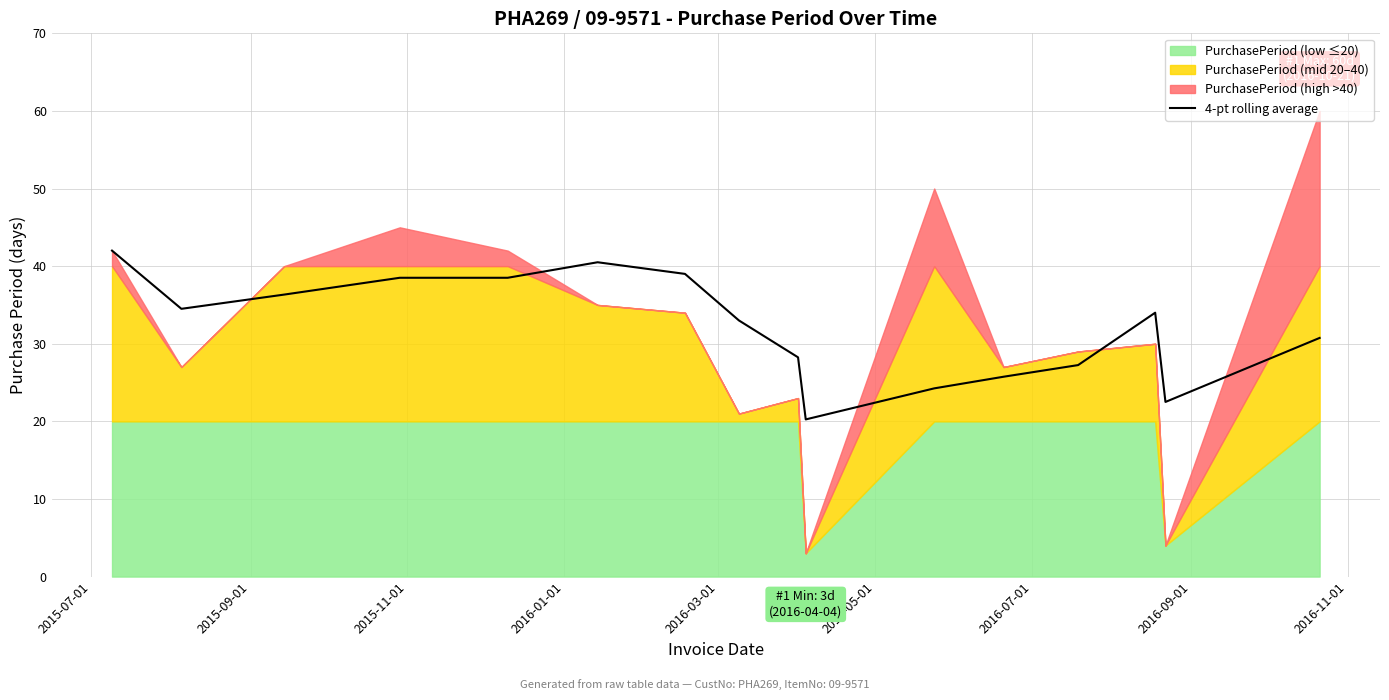

How many lines are shown in the chart?

1